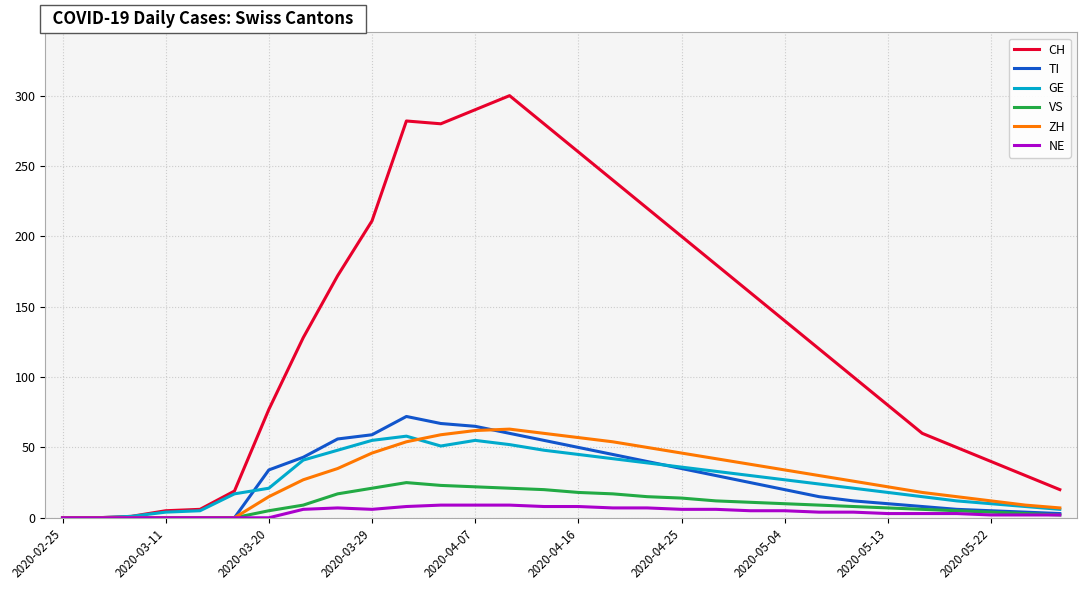

What is the maximum value shown in the chart?

300